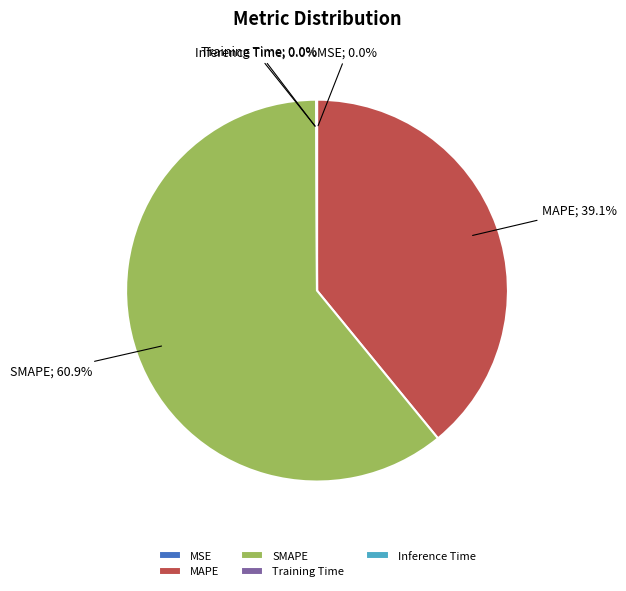

What percentage is the MAPE slice, to the nearest percent?

39%